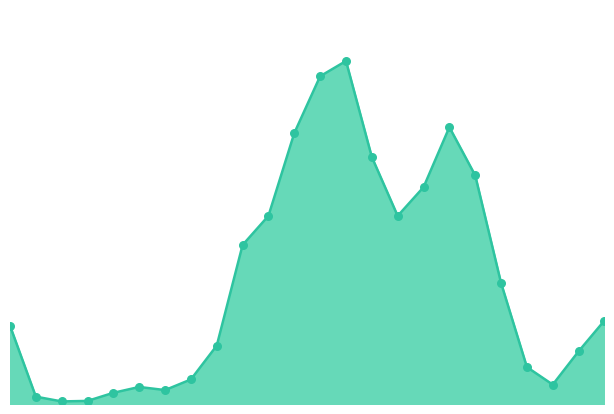

Is this an area chart (filled region under the line)?

Yes